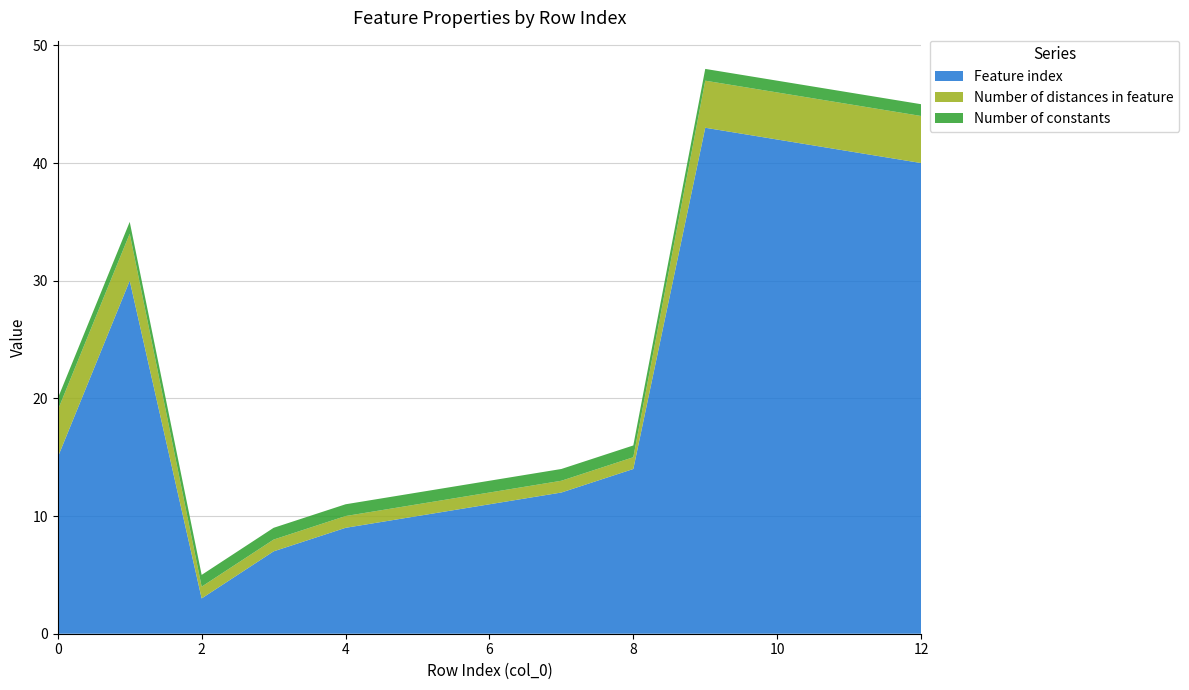

True or false: Number of constants has more than 0 interior local peaks.

False